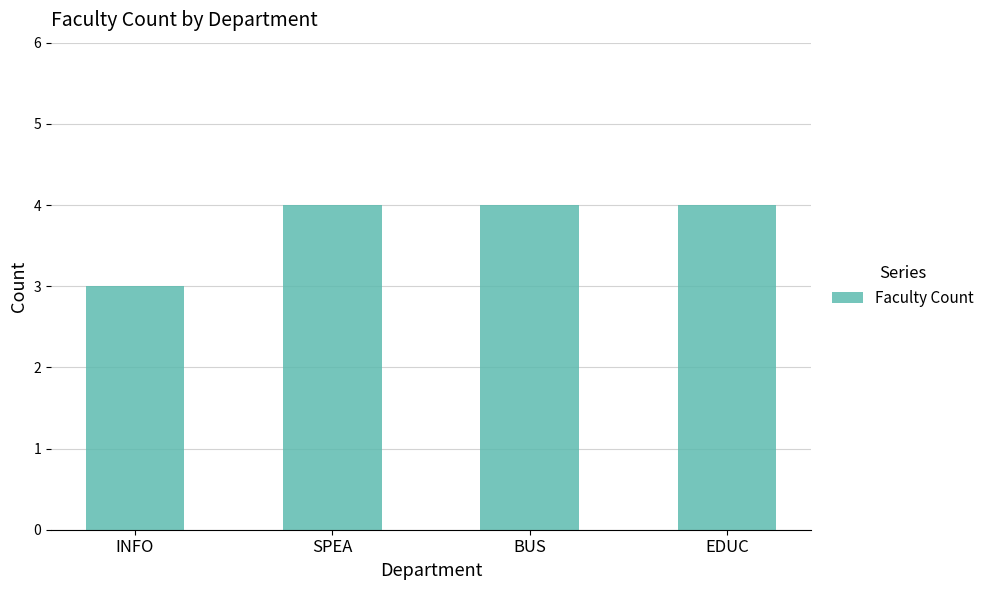

True or false: the data shows 7 at EDUC.

False